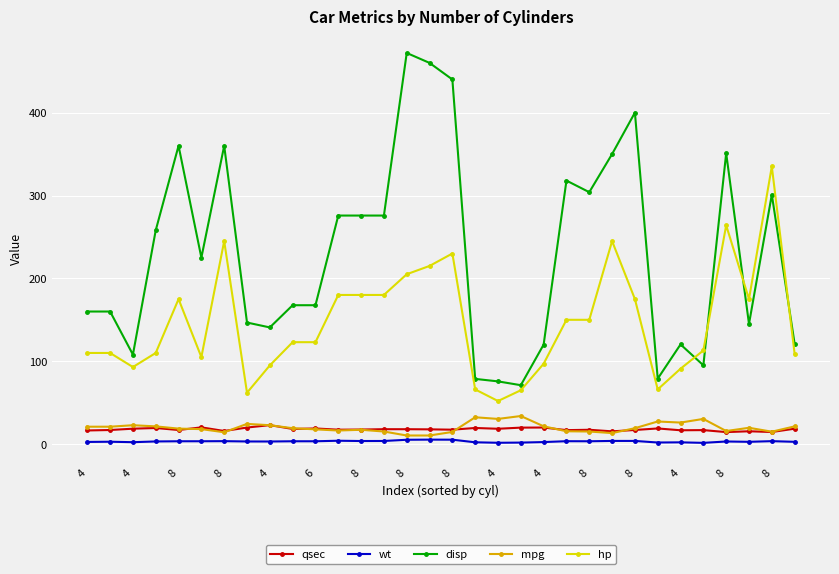

Which series has the largest range (max minus min)?

disp